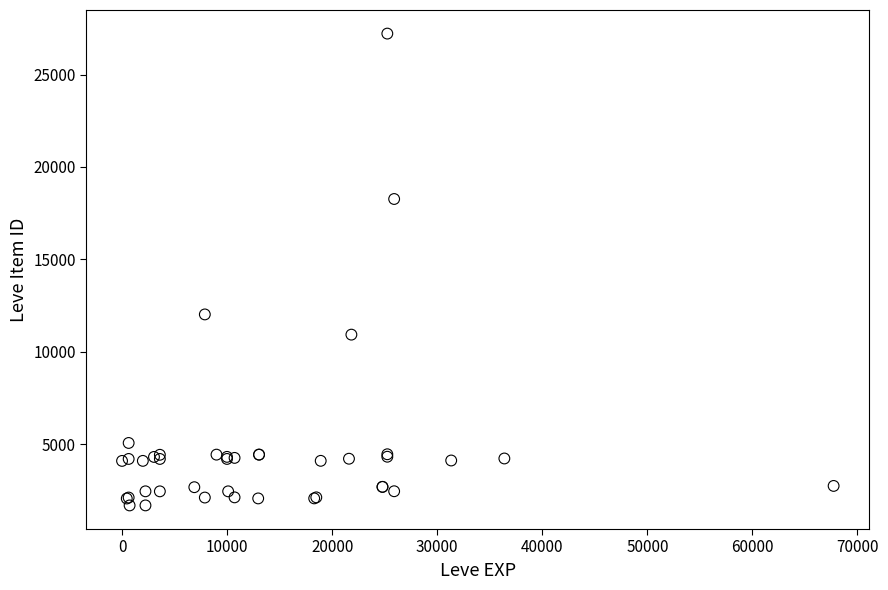

What Y value in the scatter plot is closest to 14448?

12018